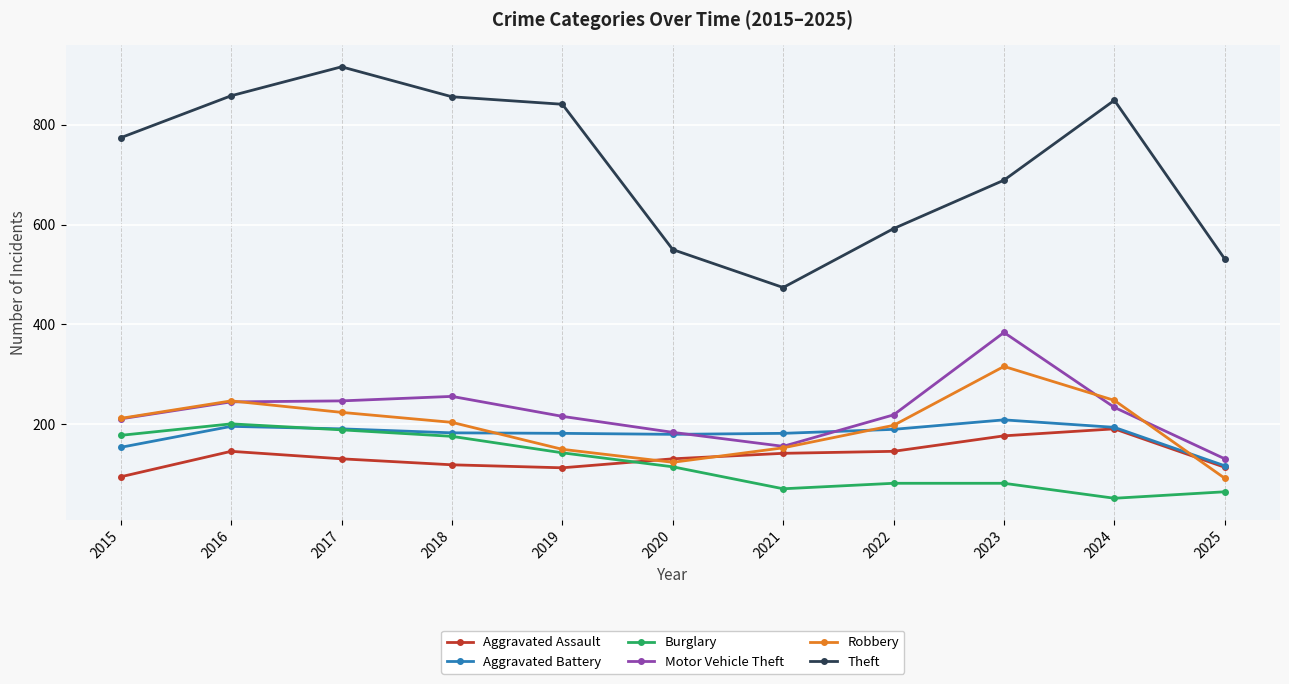

What is the smallest value displayed?

52